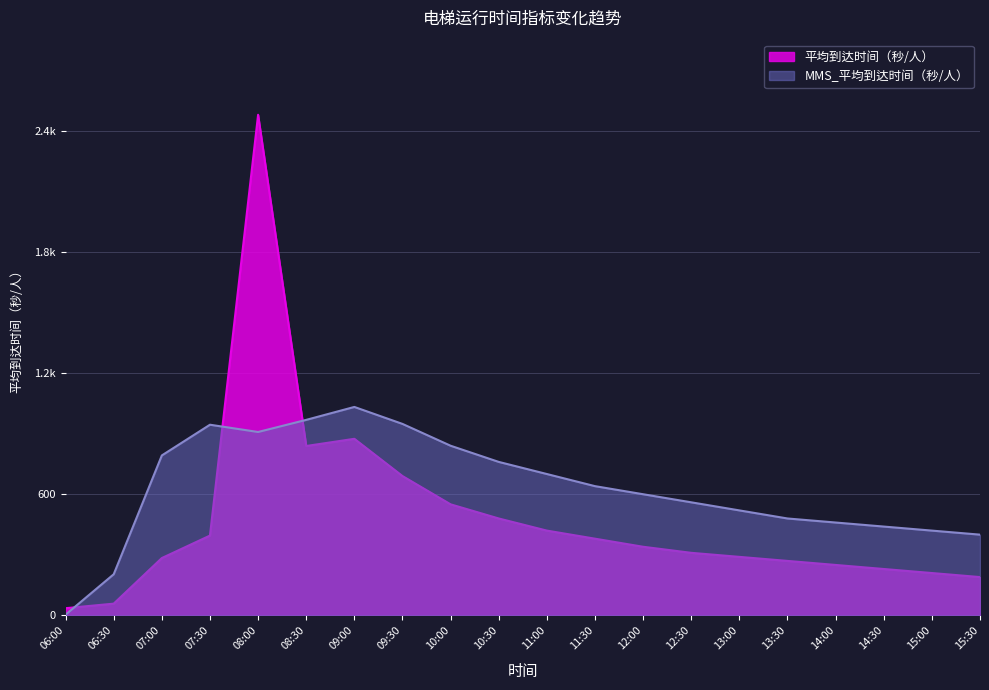

At which label does 平均到达时间（秒/人） first exceed 340?

07:30